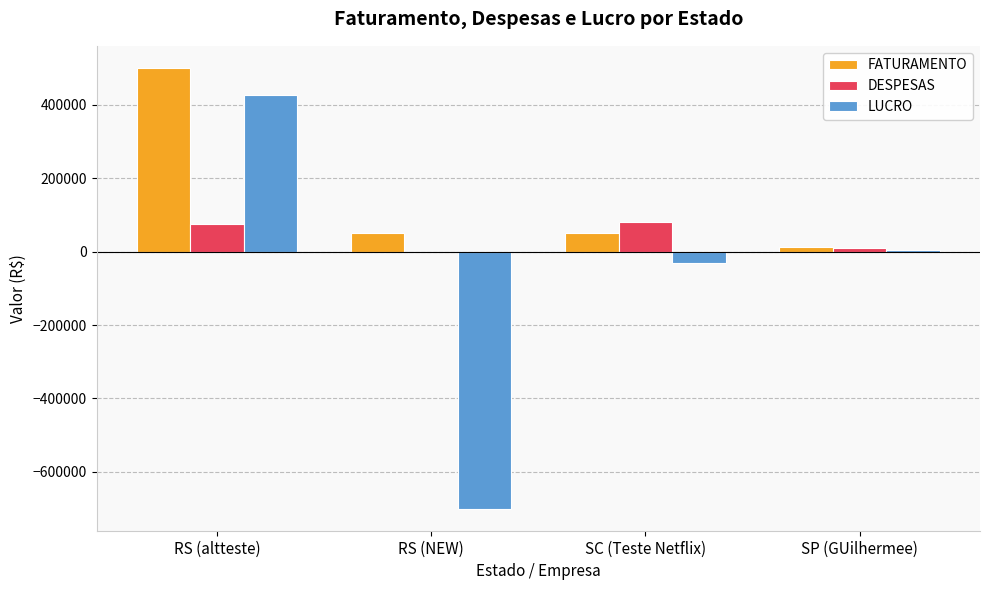

What is the maximum value shown in the chart?

500000